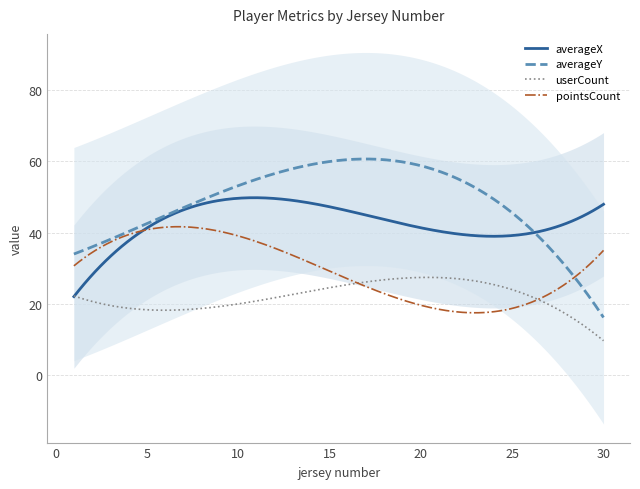

What is the lowest value of the userCount series?

9.6